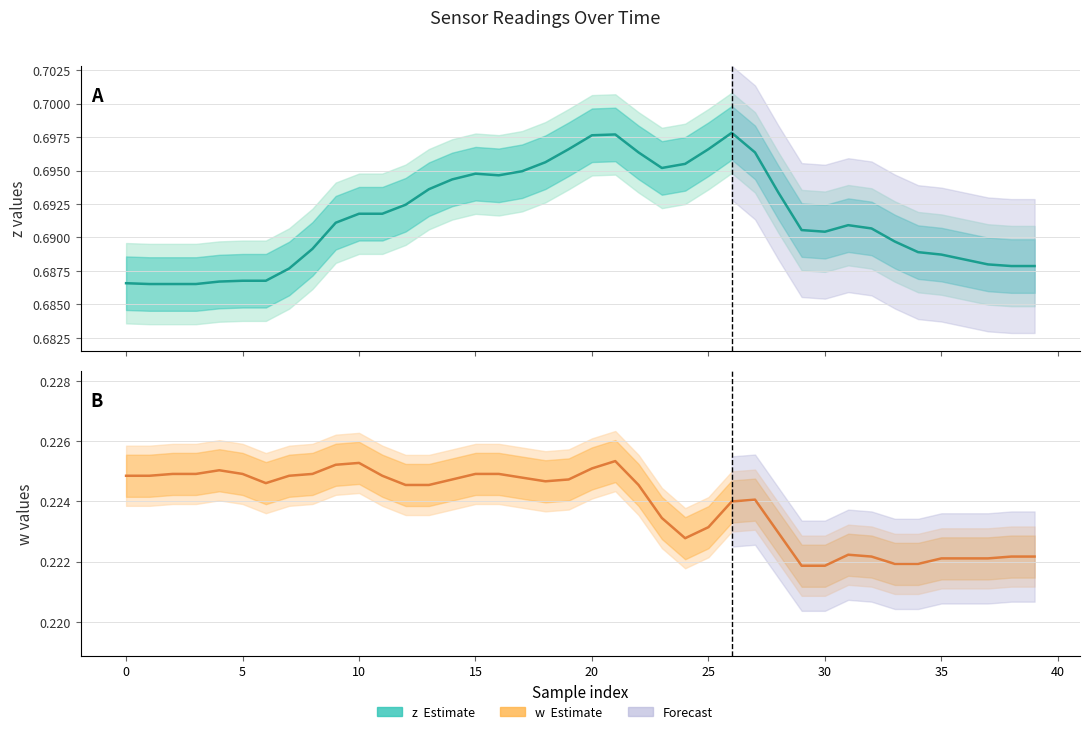

At which label does z estimate reach its peak?

26